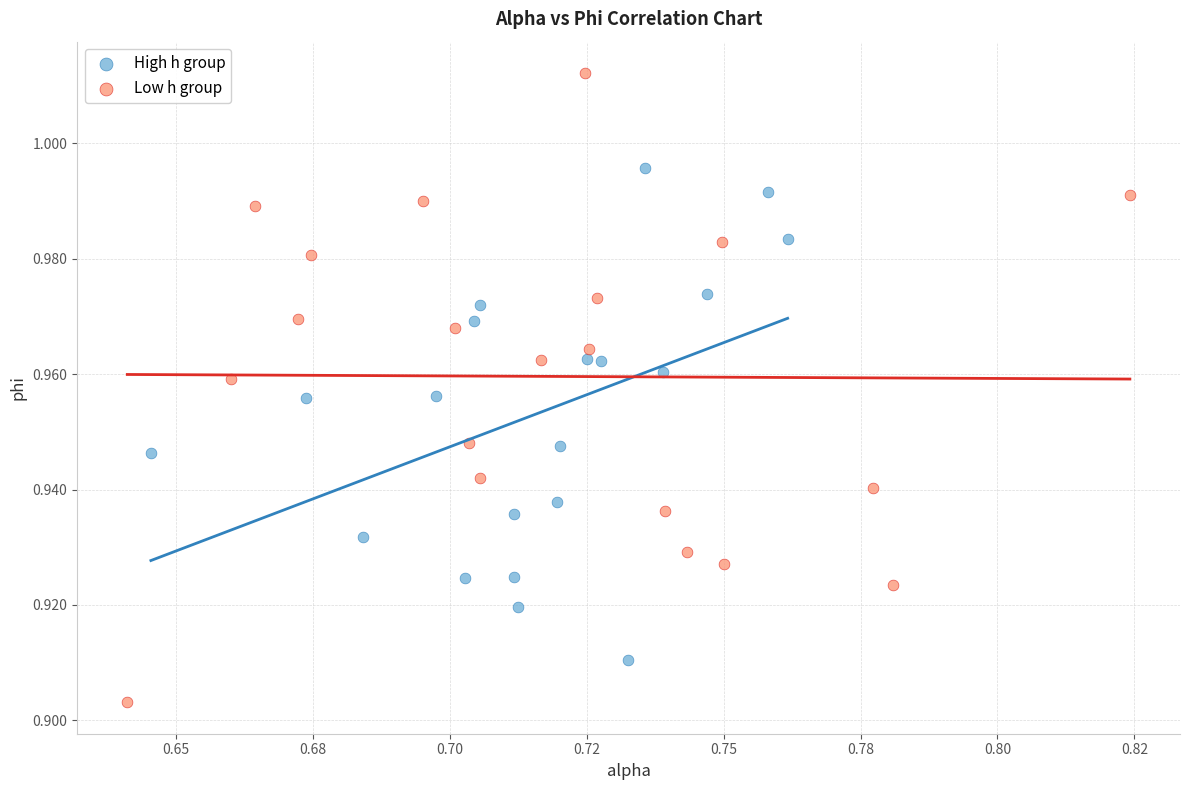

Which series has the largest Y range (max minus min)?

Low h group